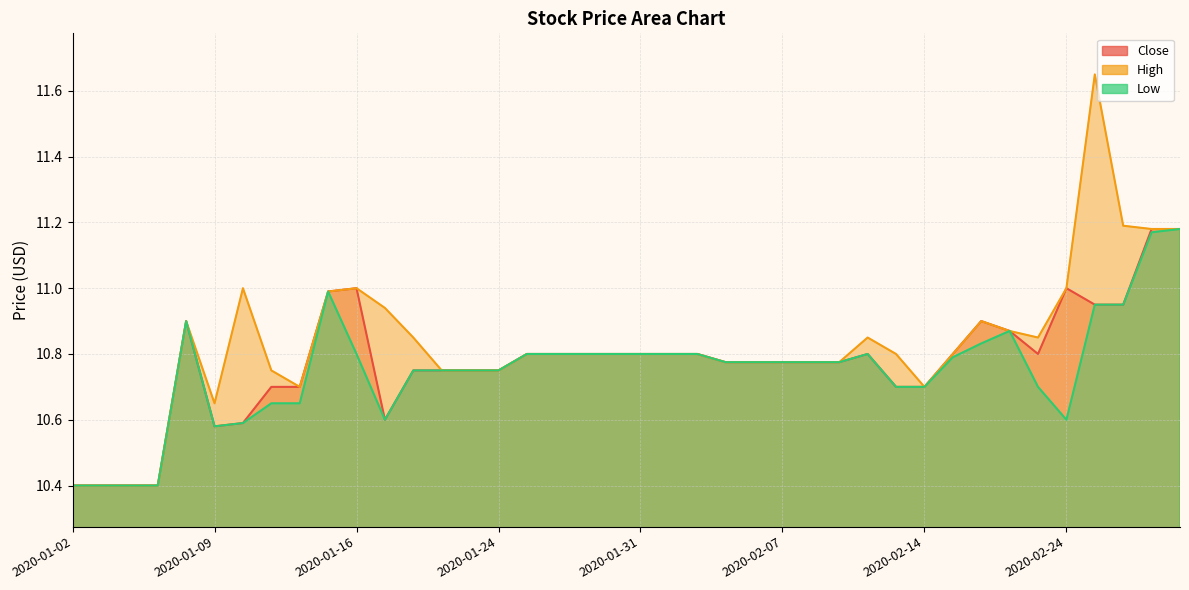

What position from the left is 2020-01-23?

15